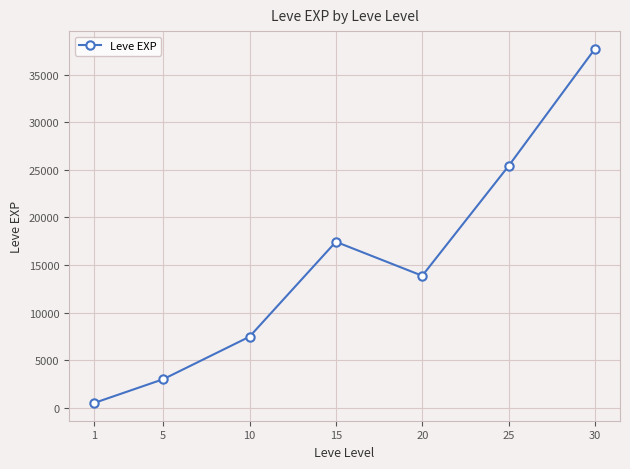

What is the maximum value shown in the chart?

37715.0